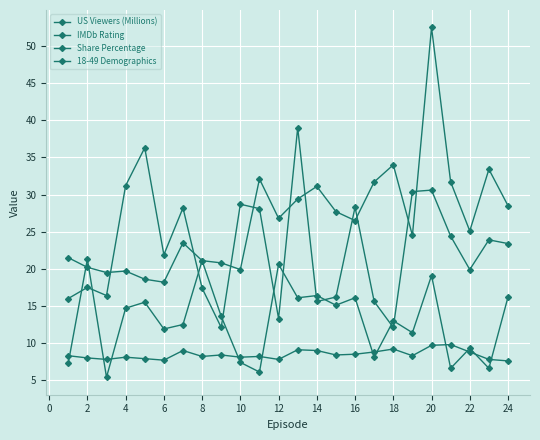

How many series are shown in this chart?

4